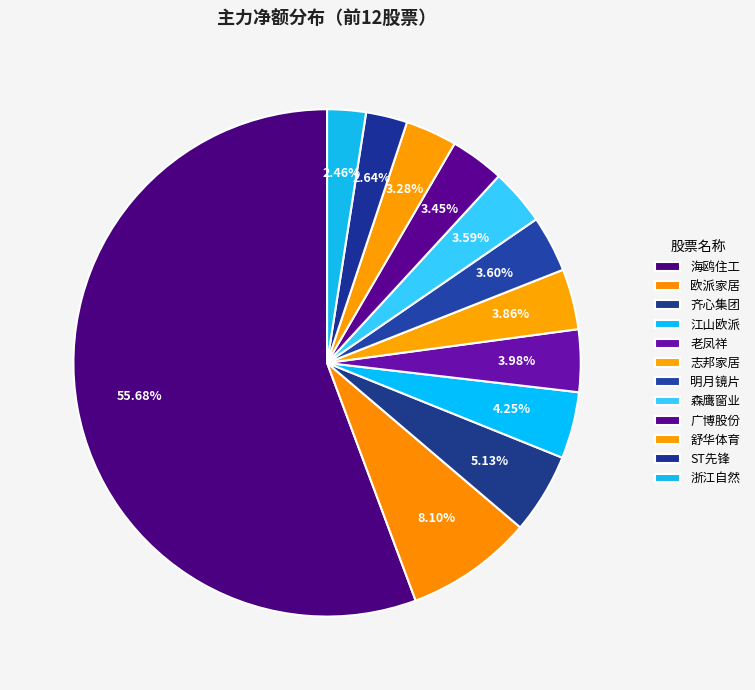

What portion of the pie excludes 浙江自然?

97.5%